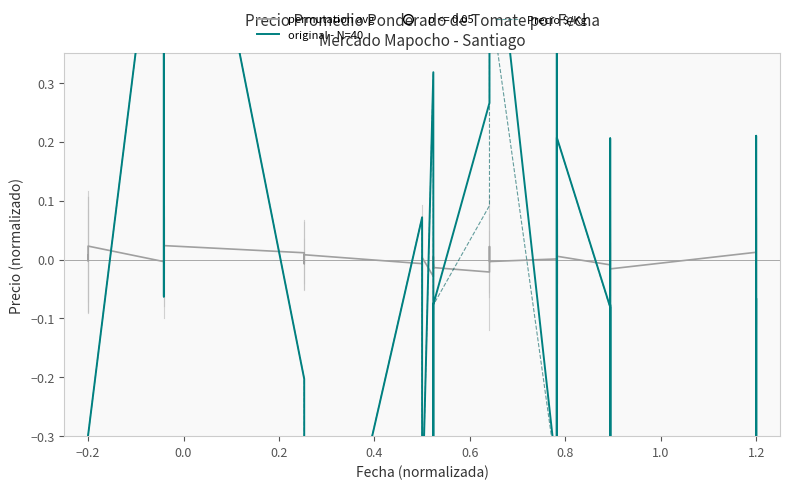

How many values in the permutation avg series are below 0?

24